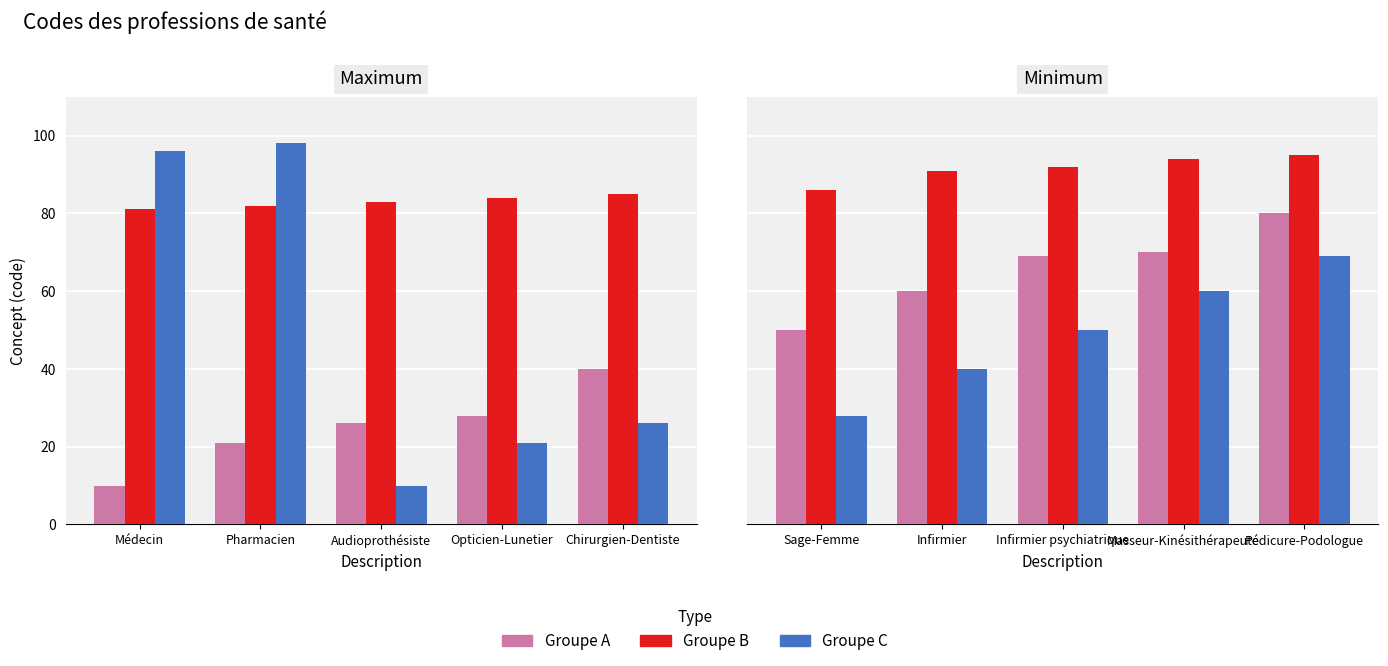

How many values in the Groupe A series exceed 69?

2